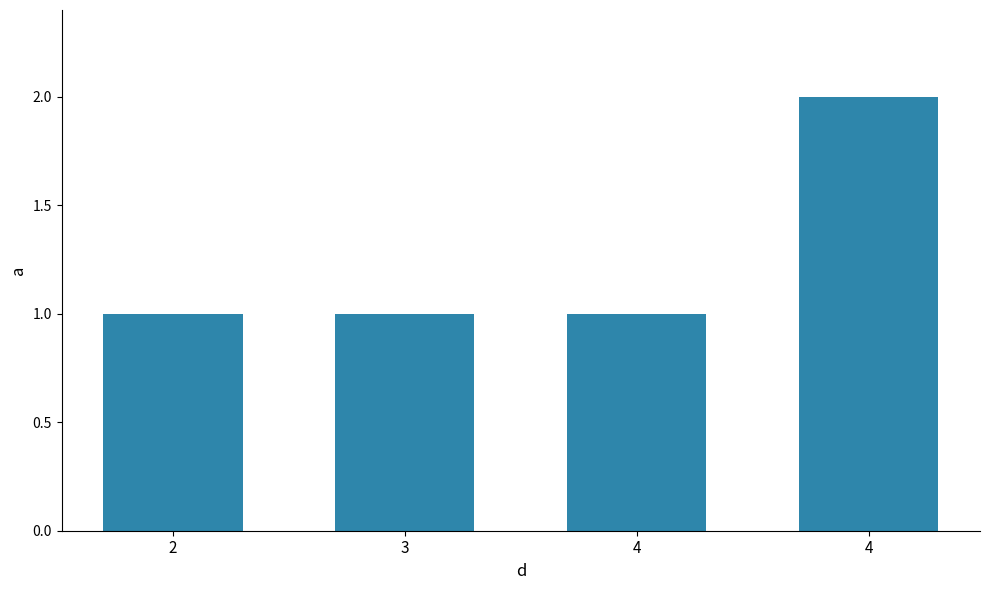

Reading left to right, extract all data points from this chart.

2=1	3=1	4=1	4=2